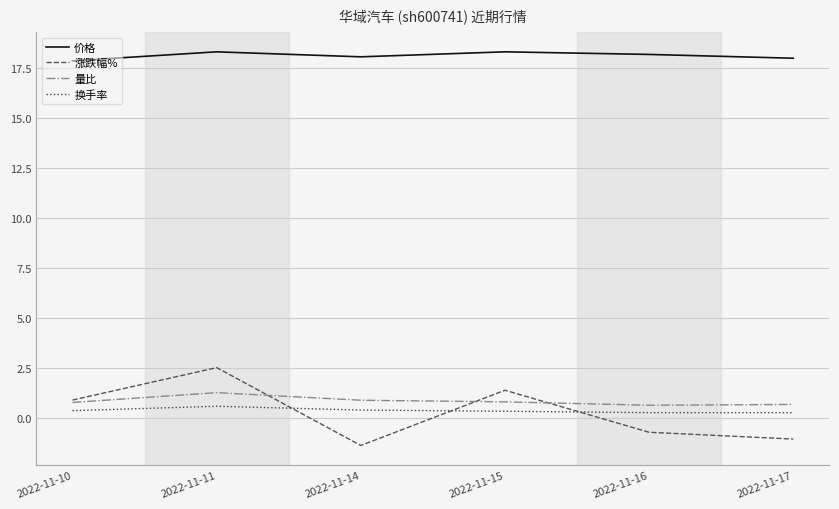

Rank the series at 2022-11-16 from highest to lowest value.

价格, 量比, 换手率, 涨跌幅%